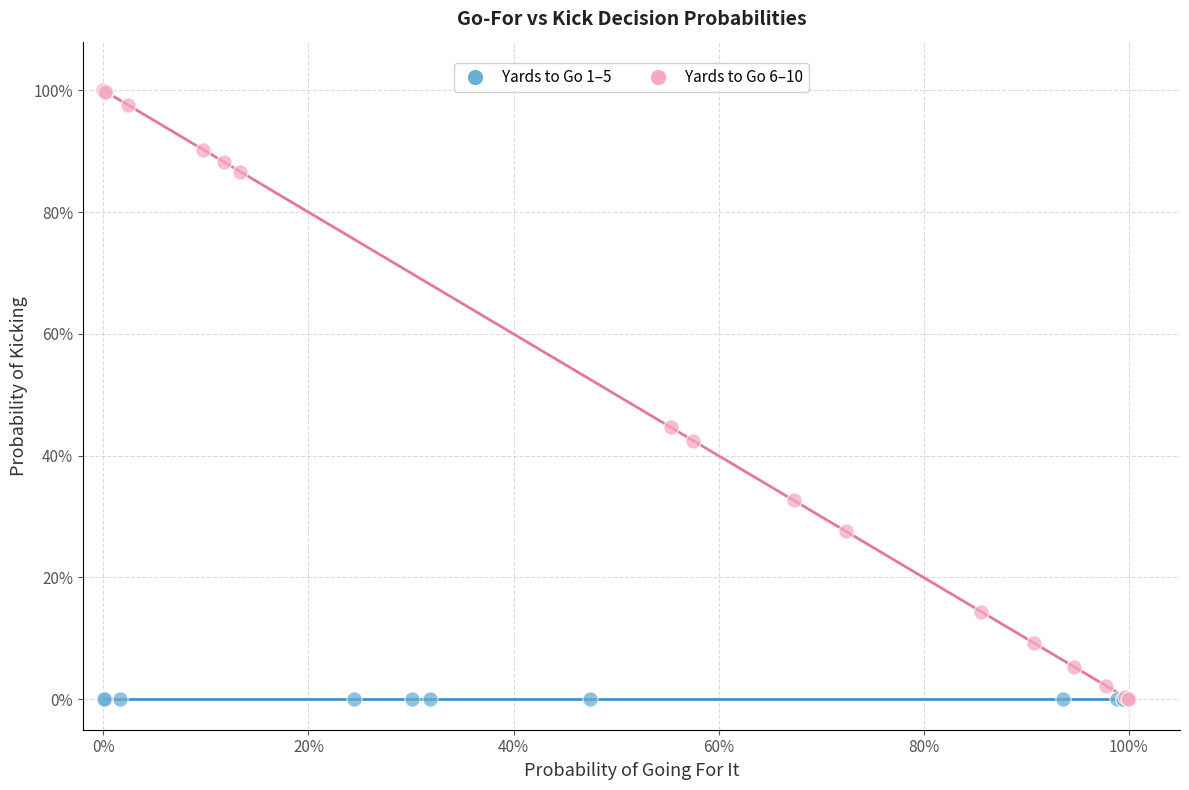

Which series reaches the maximum Y coordinate?

Yards to Go 6–10